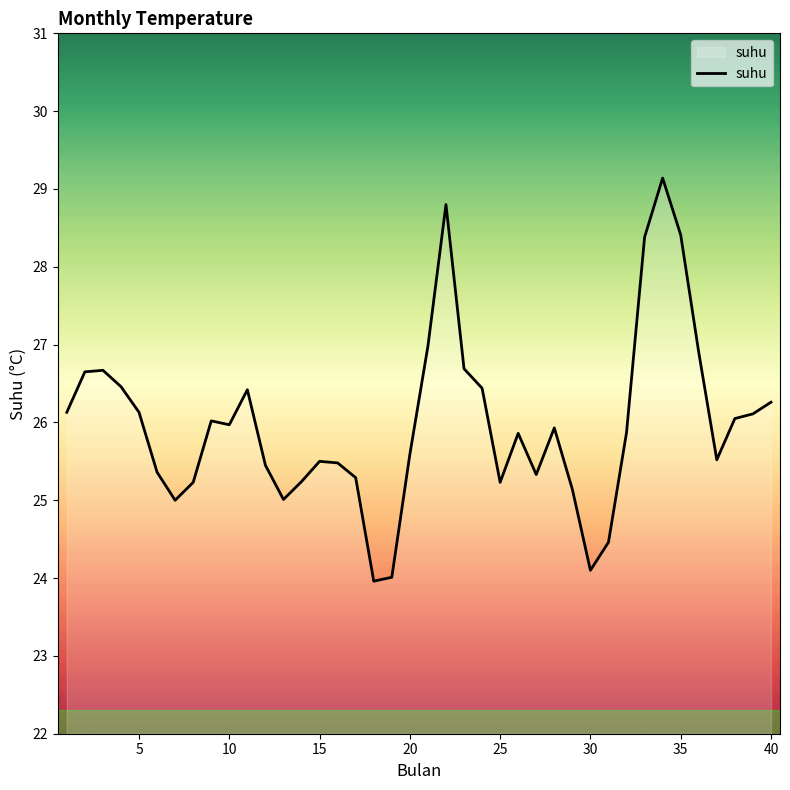

What is the average value?

26.0